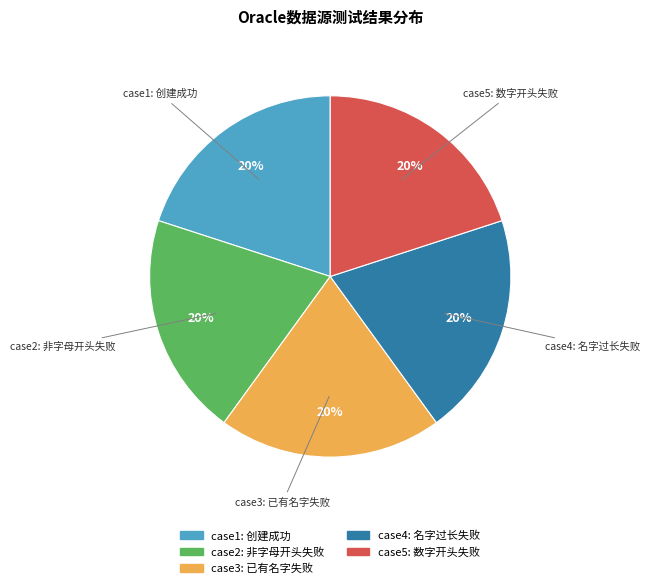

Is there any slice that represents more than half of the pie?

No